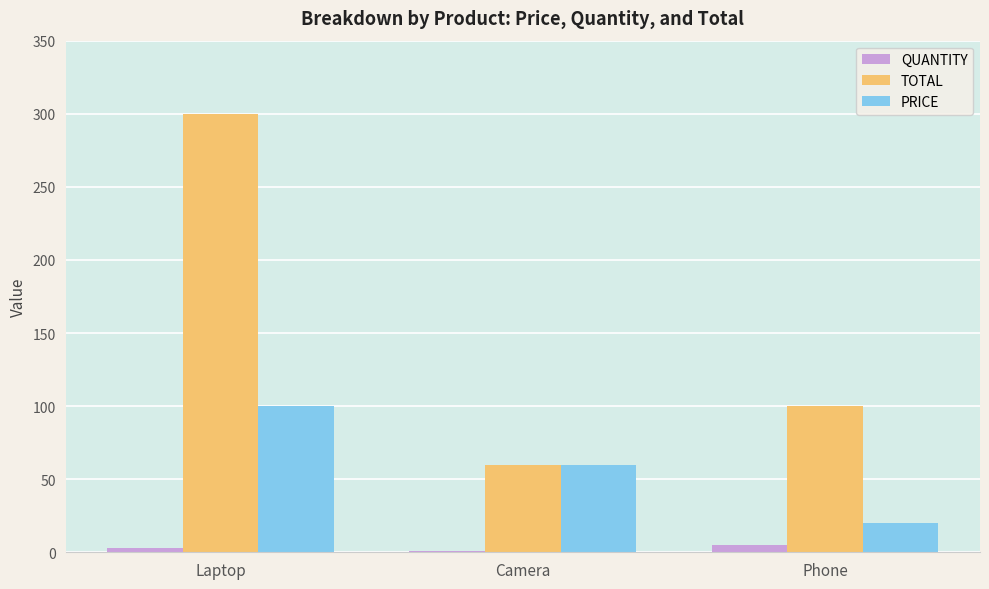

Which series has the largest range (max minus min)?

TOTAL